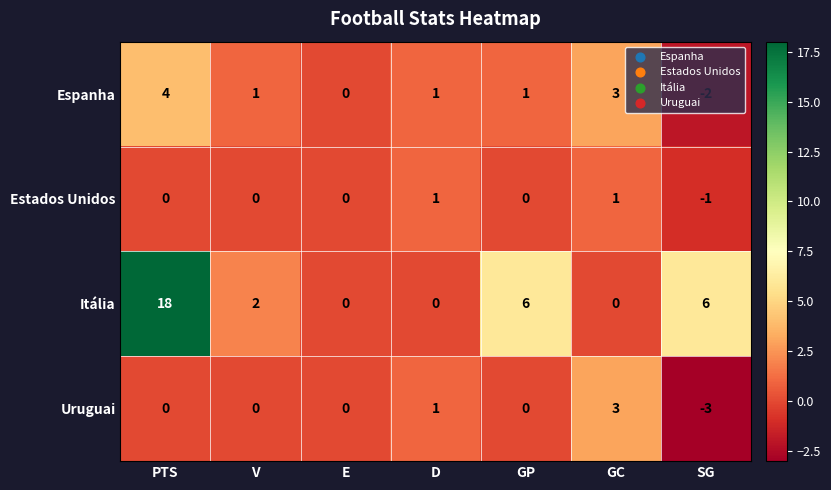

How many Espanha values are between 0 and 3?

5